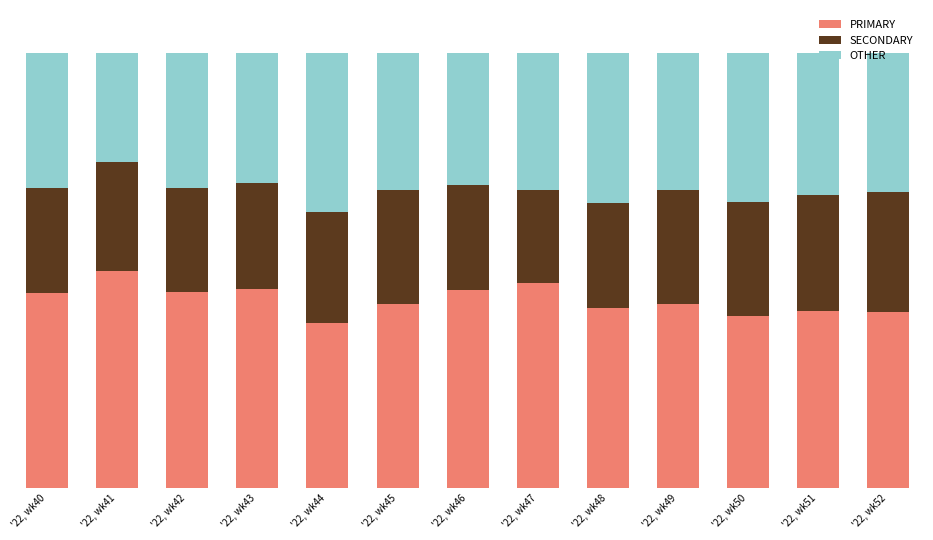

Rank the series by their maximum value, from highest to lowest.

PRIMARY, OTHER, SECONDARY